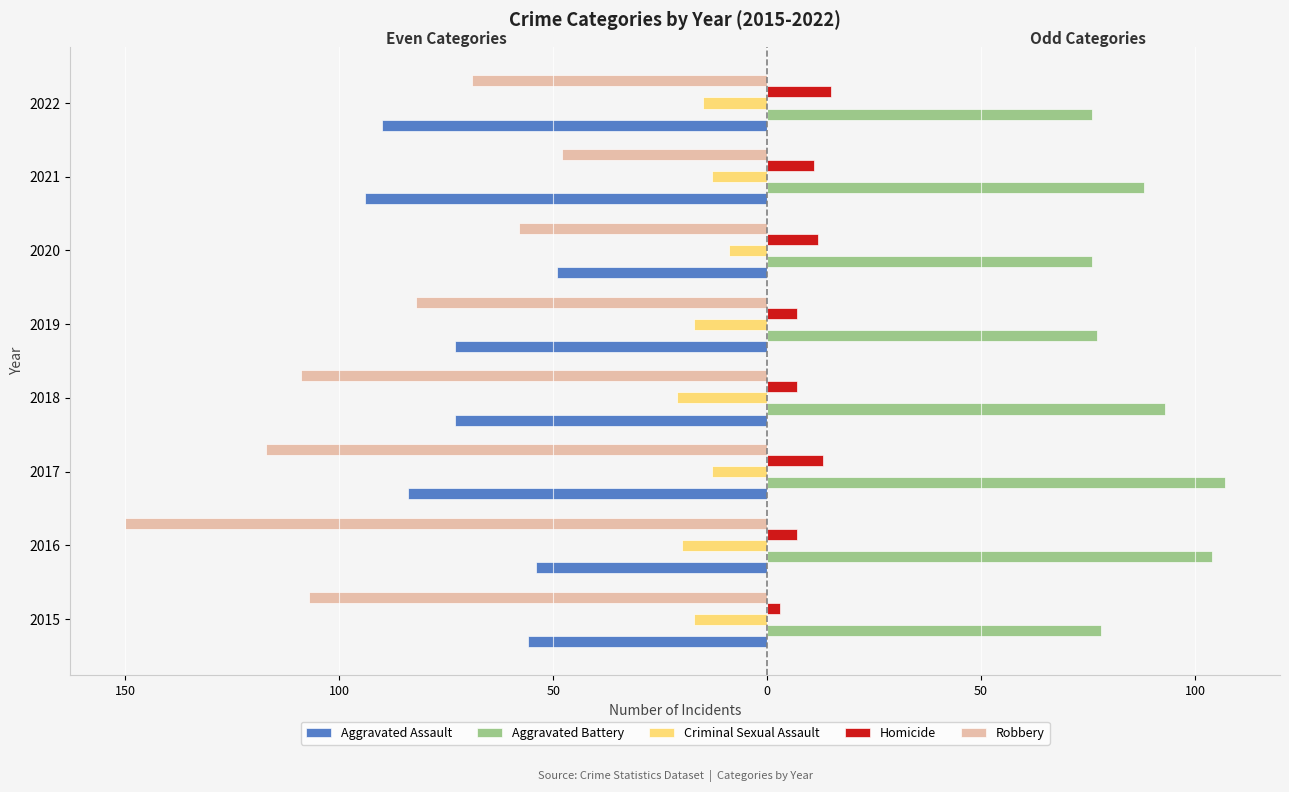

What are all the series names shown in the legend?

Aggravated Assault, Aggravated Battery, Criminal Sexual Assault, Homicide, Robbery